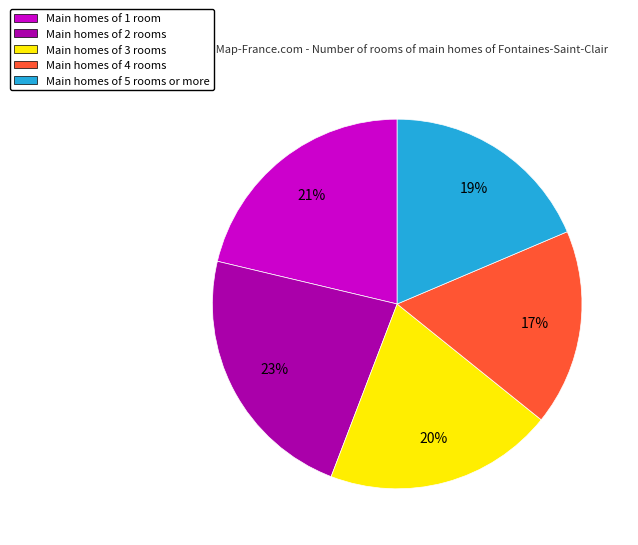

How many slices are in this pie chart?

5